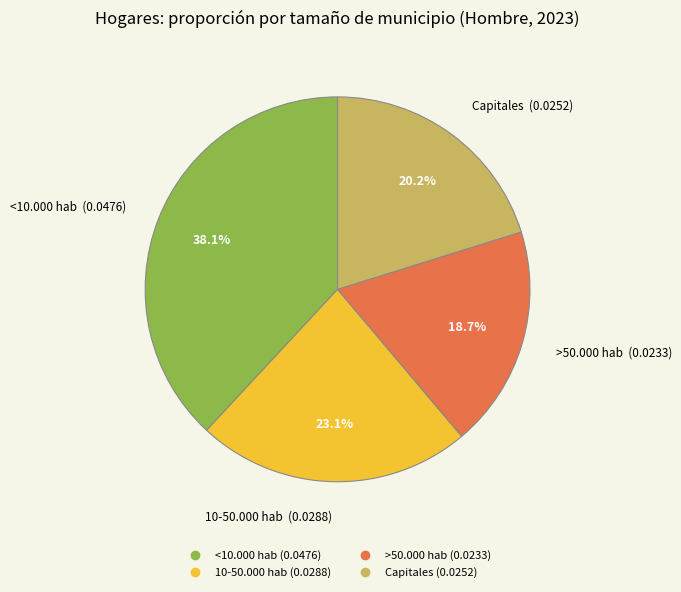

What is the smallest slice in the pie chart?

>50.000 hab